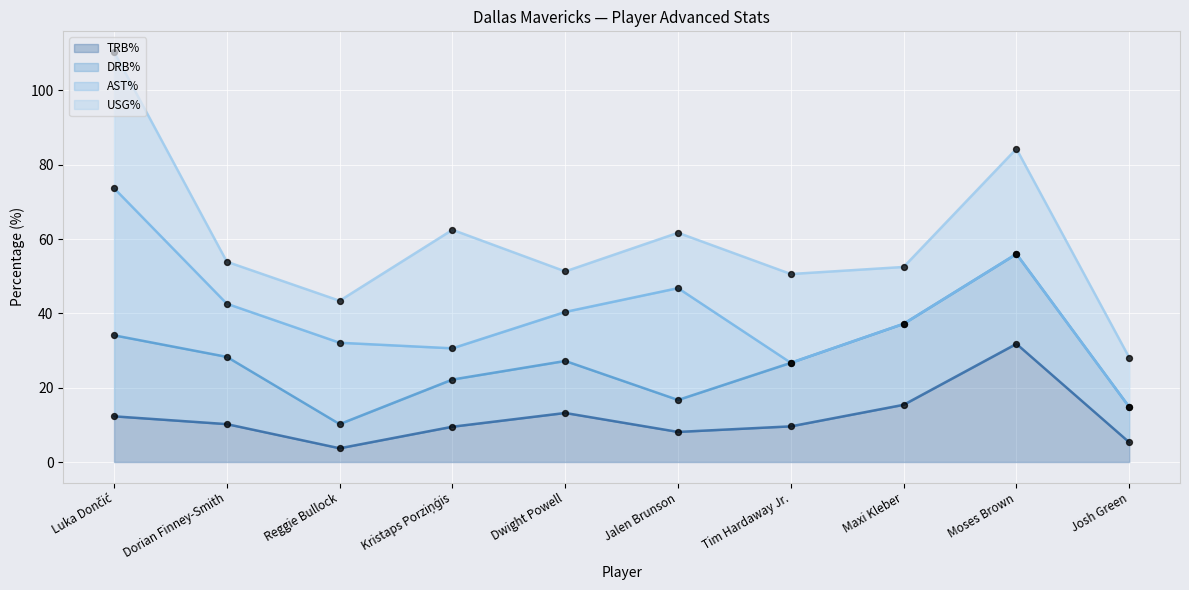

Which series reaches the minimum Y coordinate?

TRB% line